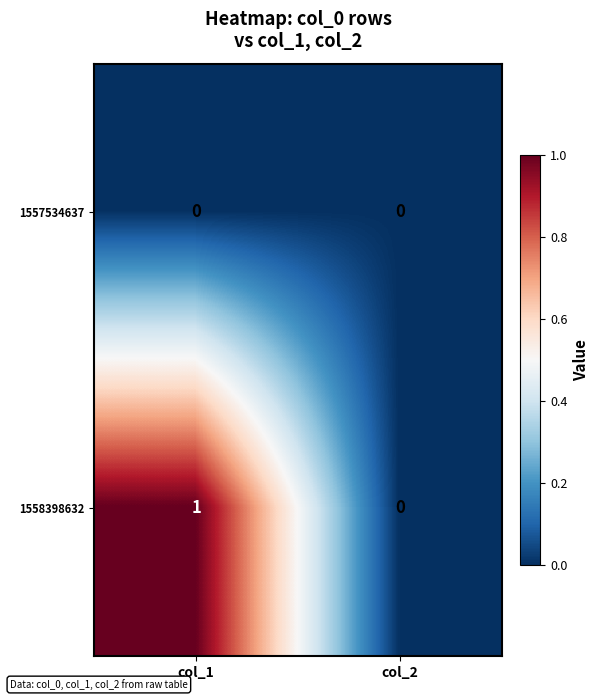

List the series in order of their peak value, lowest first.

1557534637, 1558398632